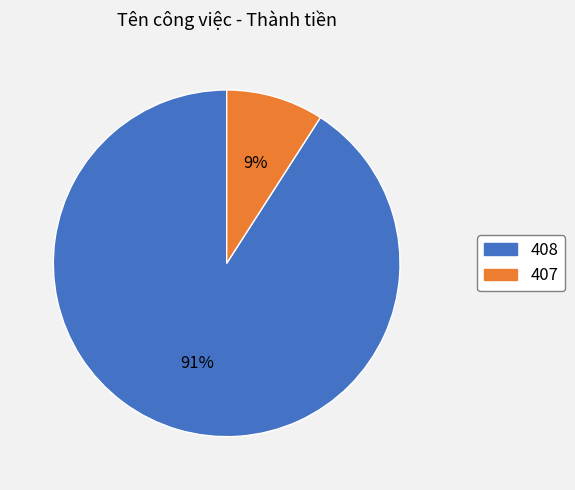

True or false: 408 accounts for 91% of the total.

True